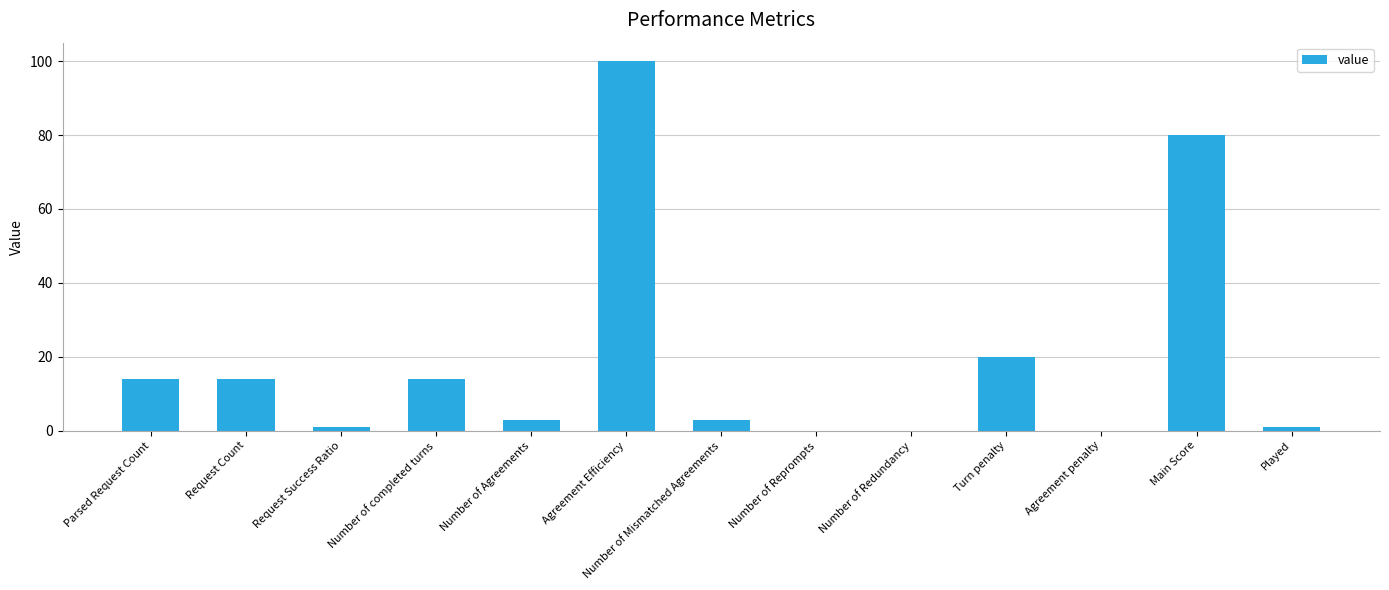

What is the sum of all values?

250